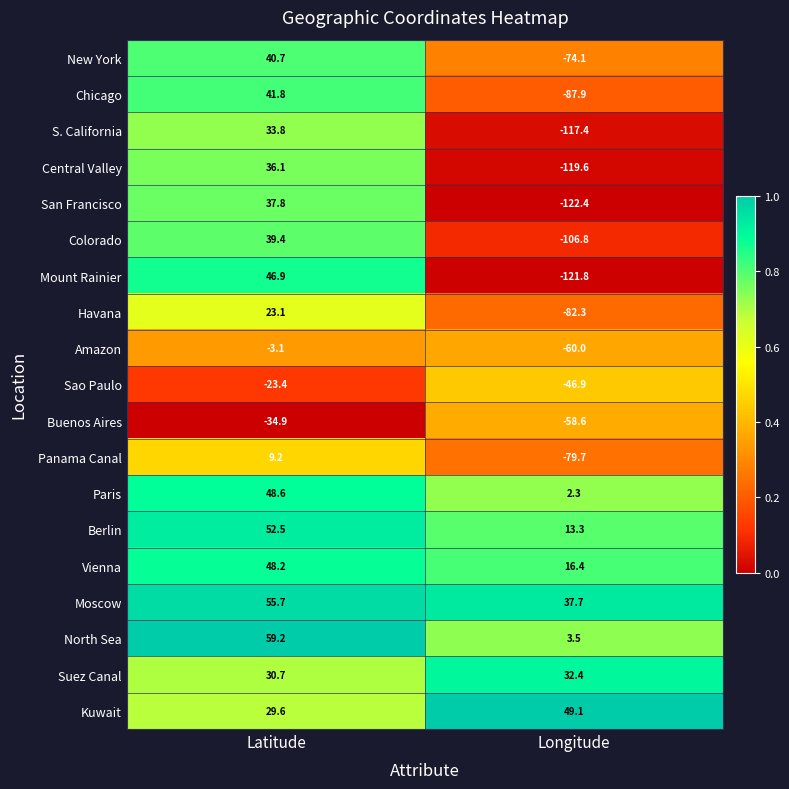

What is the greatest value displayed?

59.2